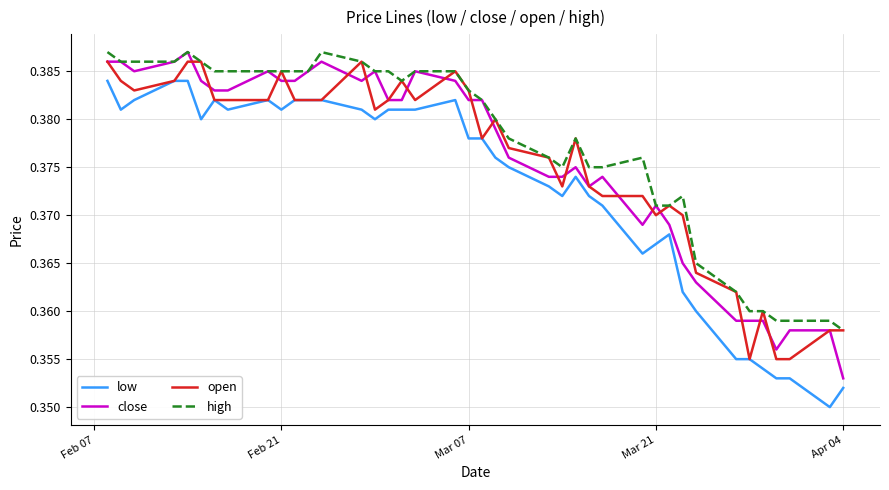

True or false: low and close cross at least once.

False